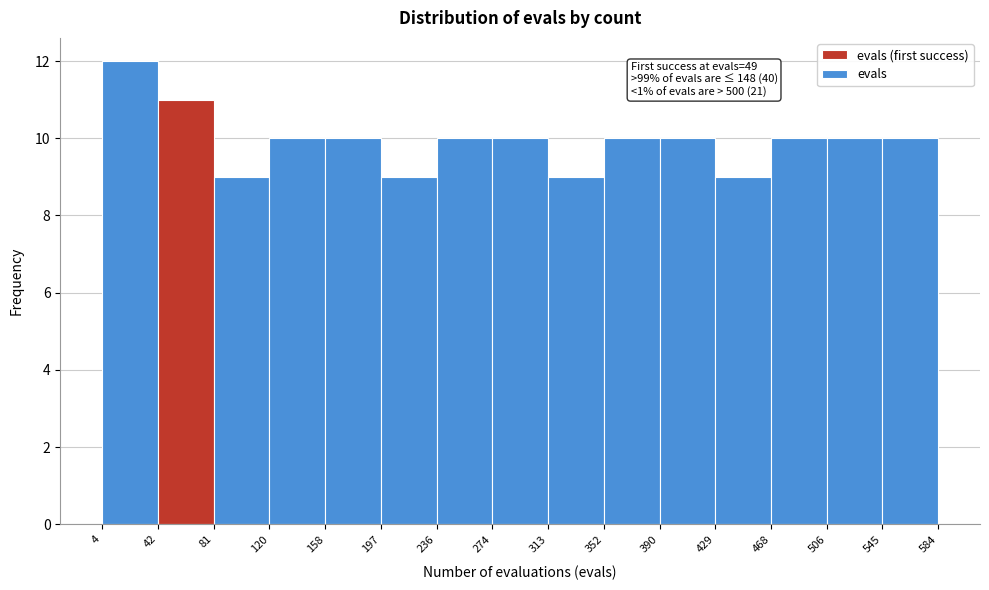

Which range on the x-axis has the tallest bar?

4 to 42